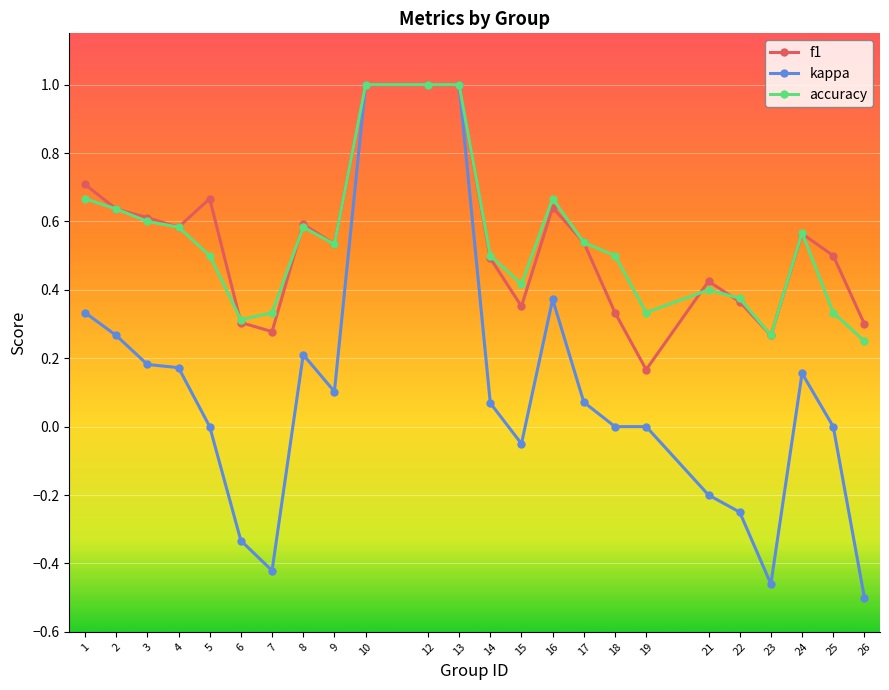

What is the maximum value for kappa?

1.0